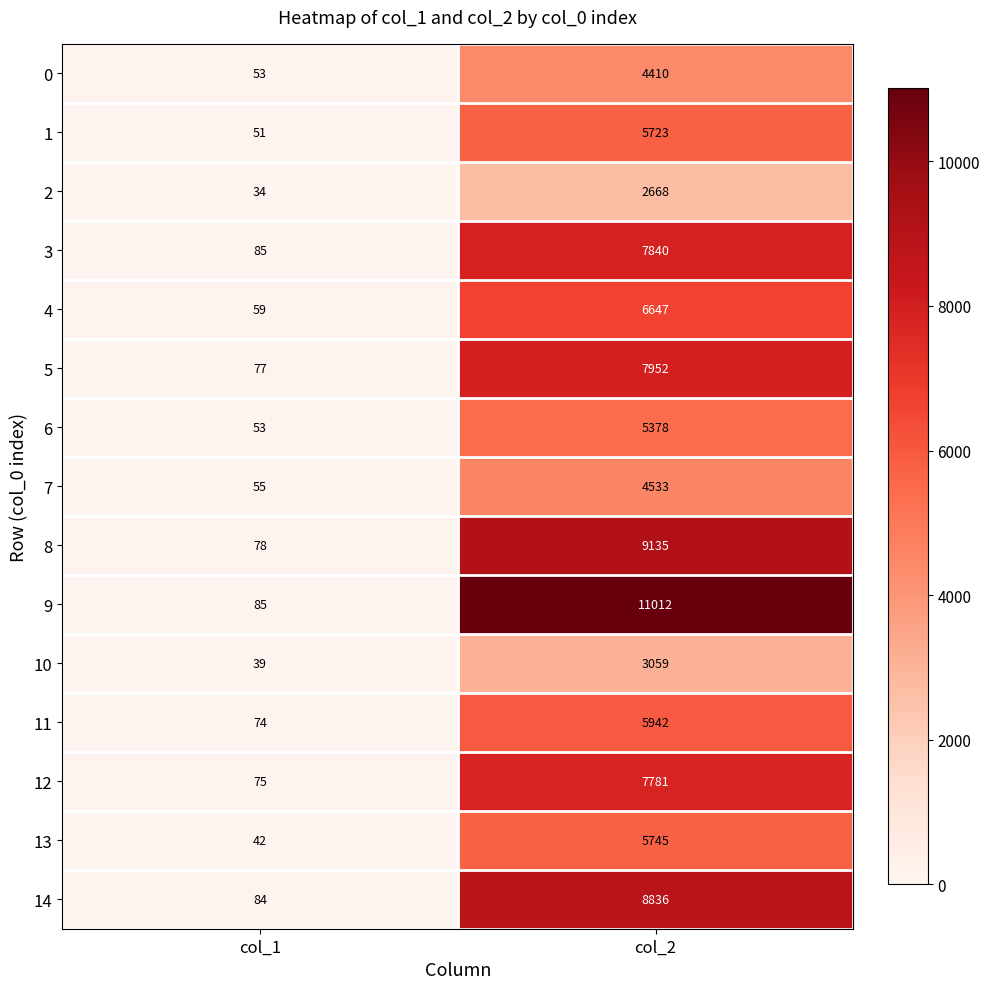

Which series has the widest spread of values?

9